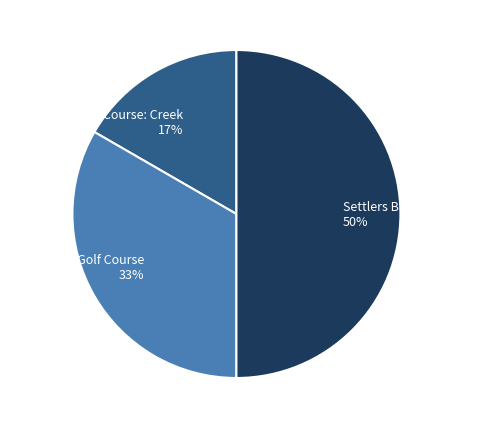

Which category has the biggest portion of the pie?

Settlers Bay Golf Course